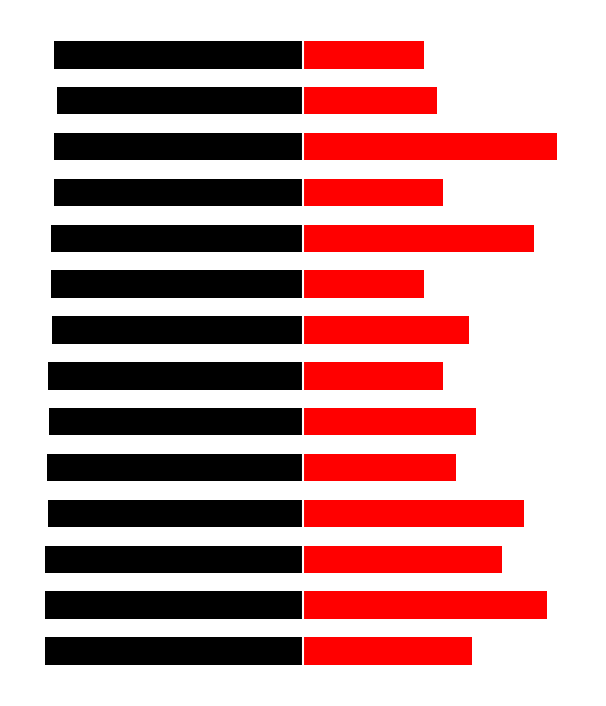

How many series are shown in this chart?

2